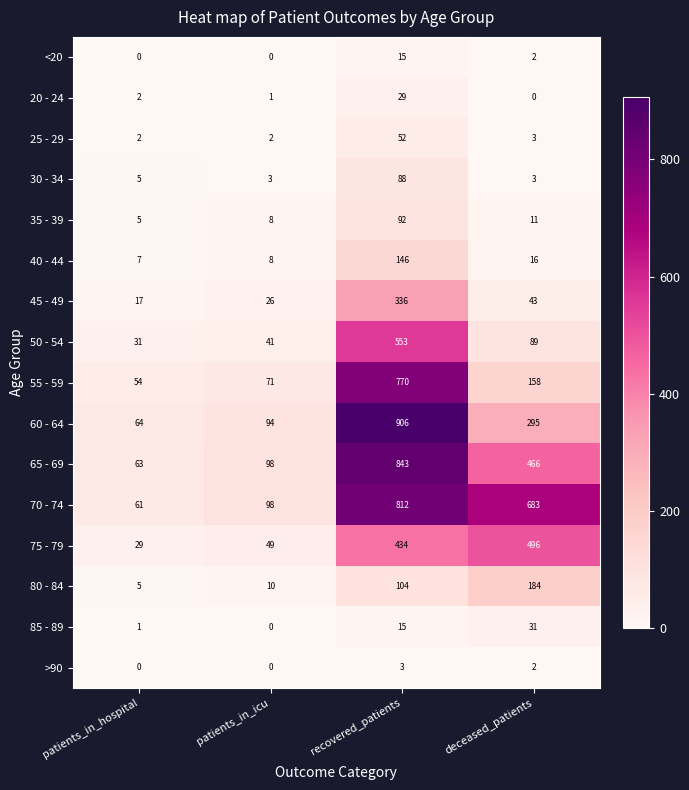

At which category is the sum across all series the highest?

recovered_patients